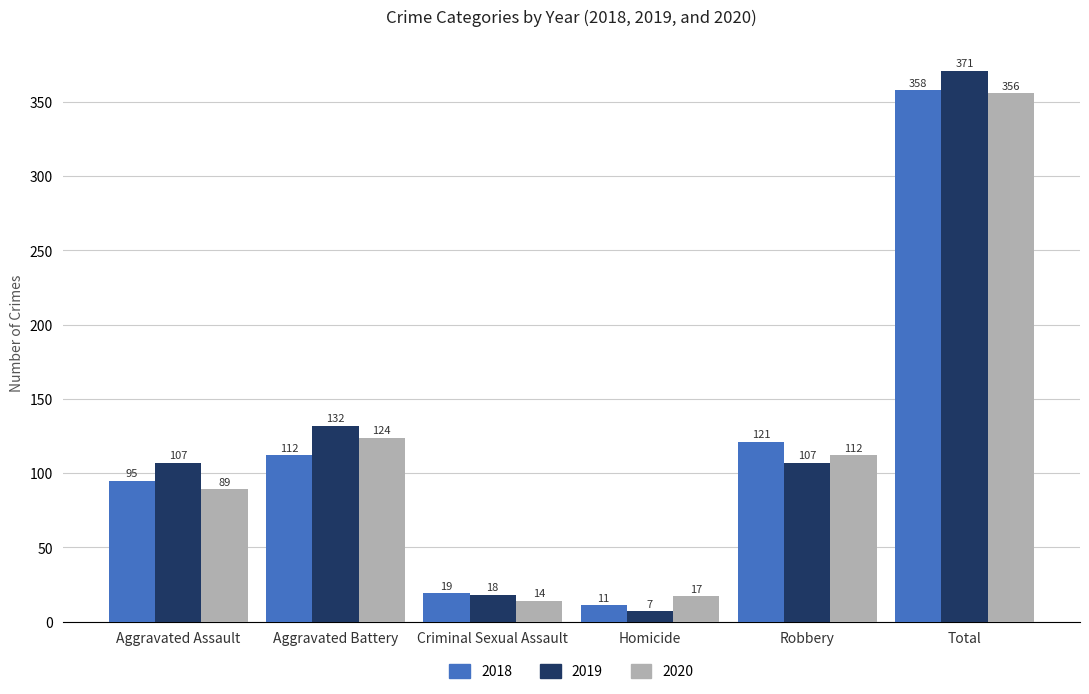

What is the value of the 2019 bar at the 1st from the left?

107